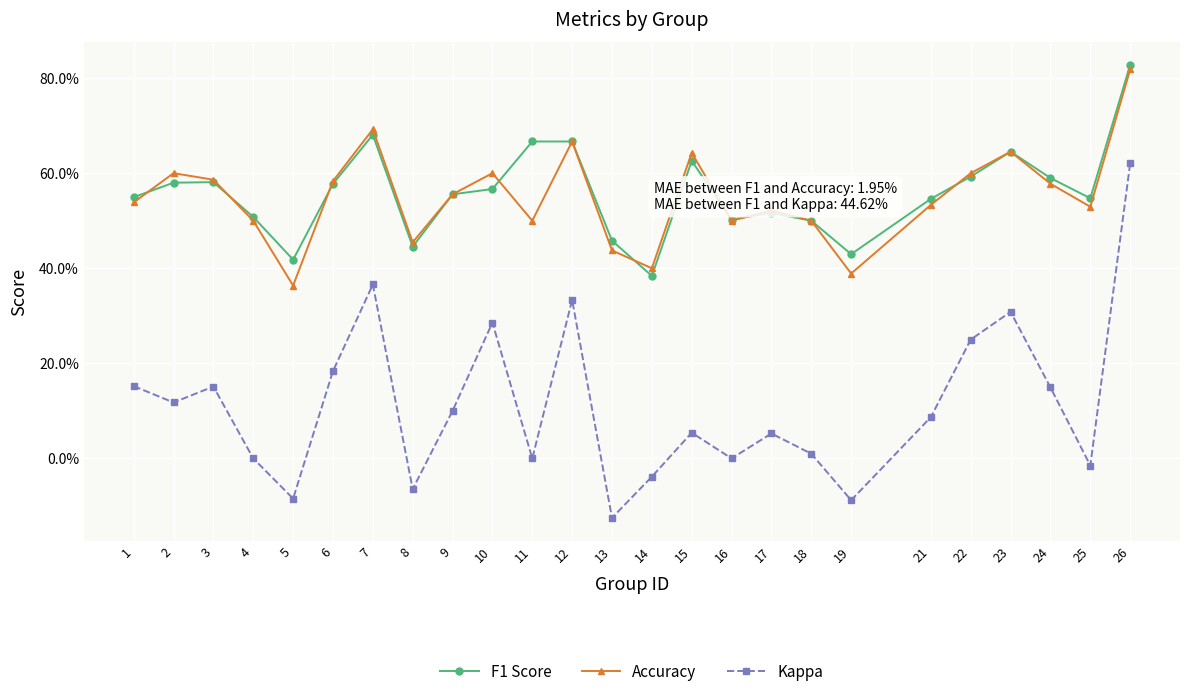

True or false: Accuracy and Kappa intersect in this chart.

False